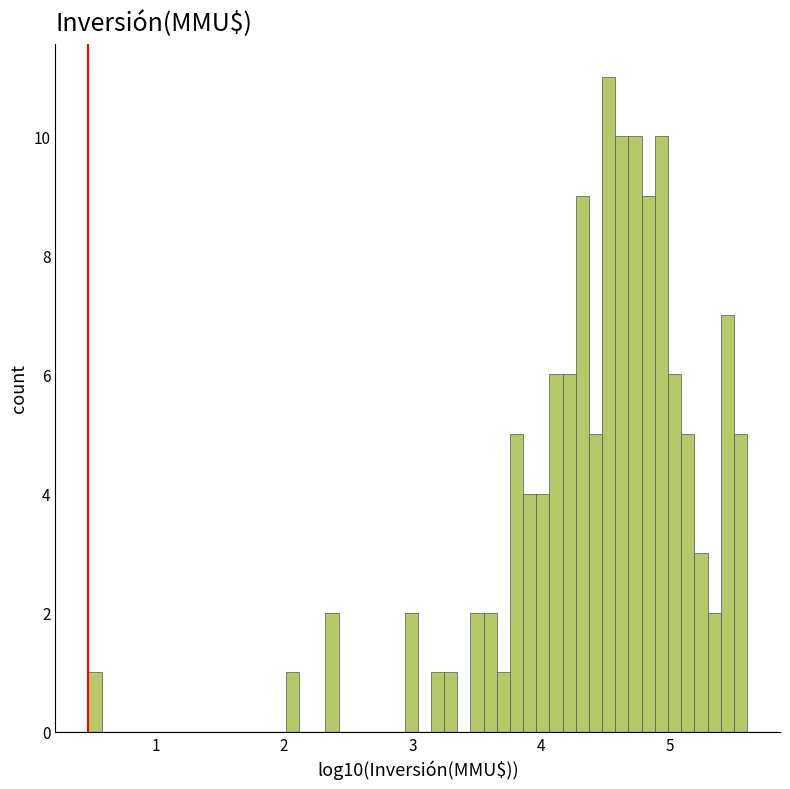

Read against the x-axis, roughly where is the centre of the tallest bar?

4.5